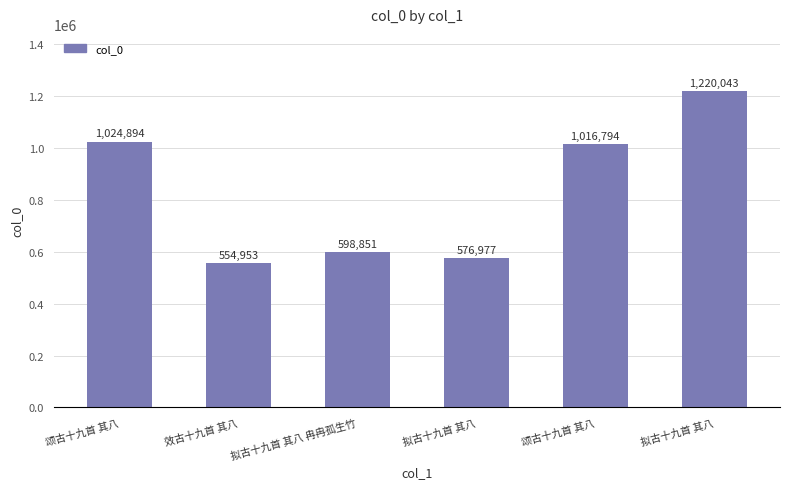

What is the sum of all values?

4992512